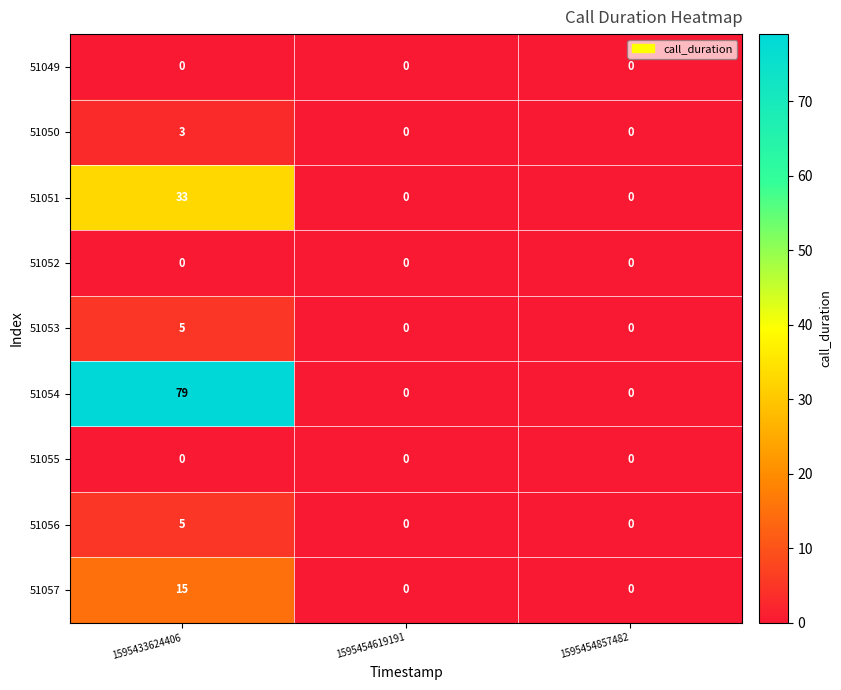

True or false: 51056 has a value of 0 at 1595454857482.

True